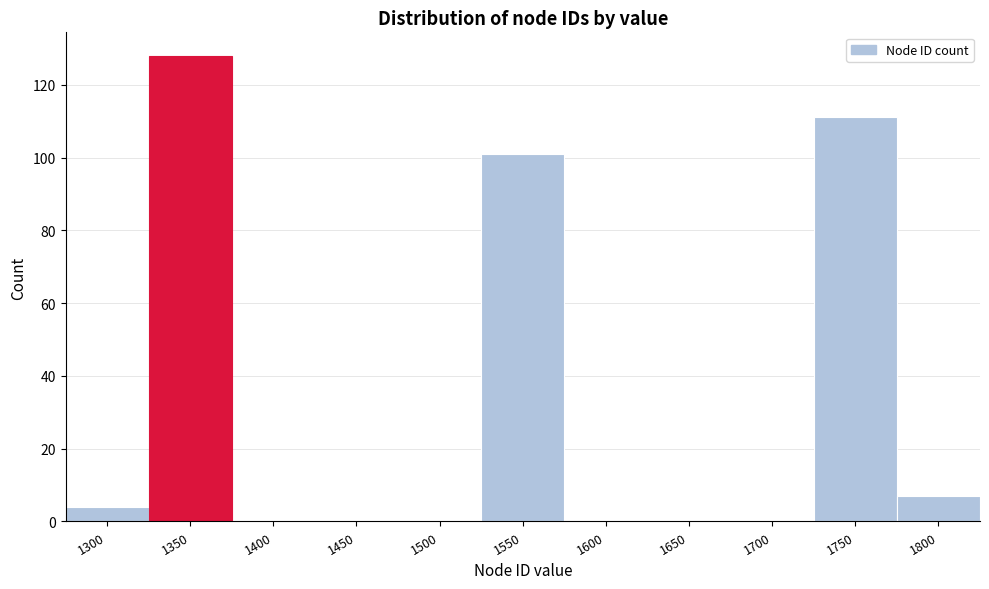

Reading right to left, list all the values displayed in this chart.

1800=7	1750=111	1700=0	1650=0	1600=0	1550=101	1500=0	1450=0	1400=0	1350=128	1300=4